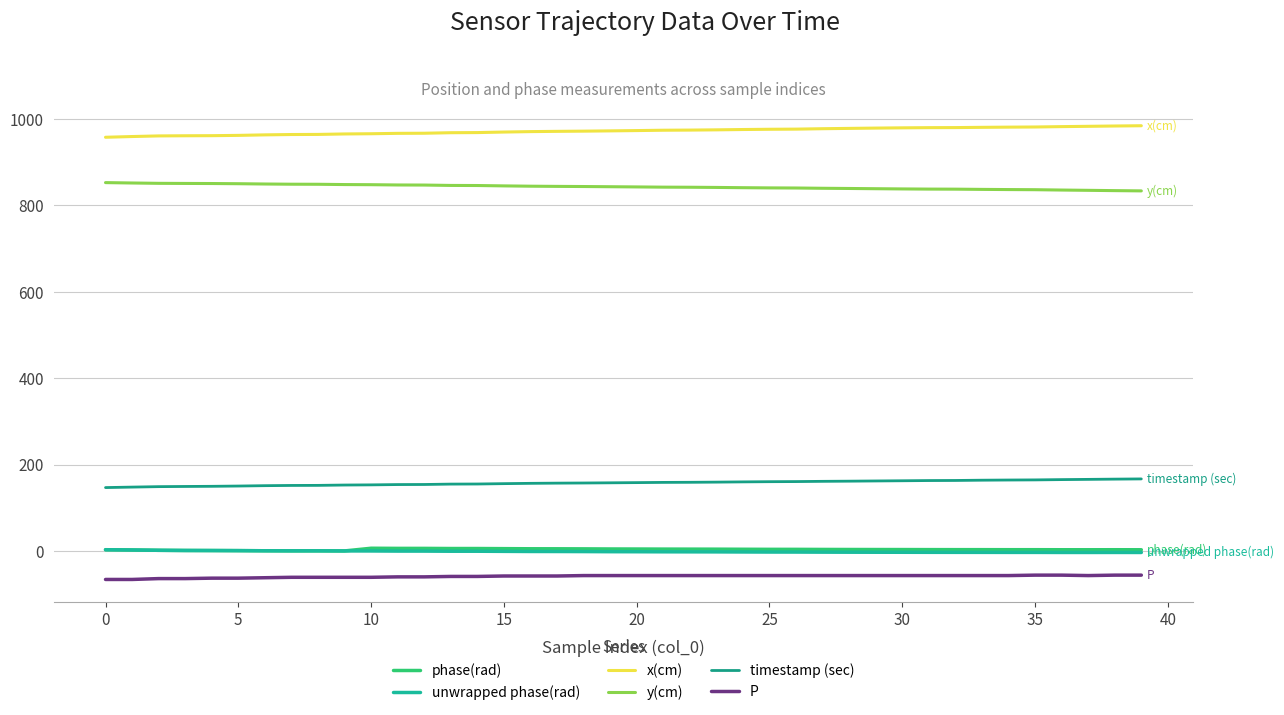

What is the greatest value displayed?

984.6